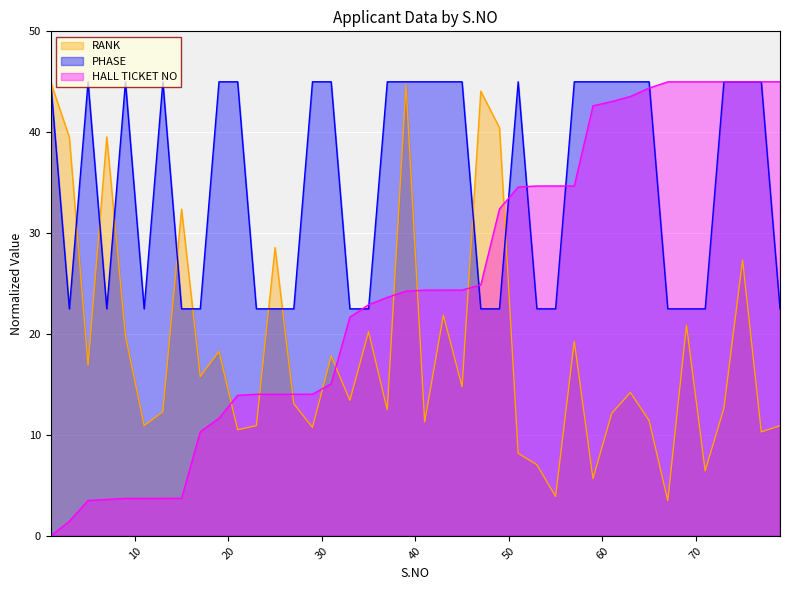

At how many categories does at least one series exceed 33?

32